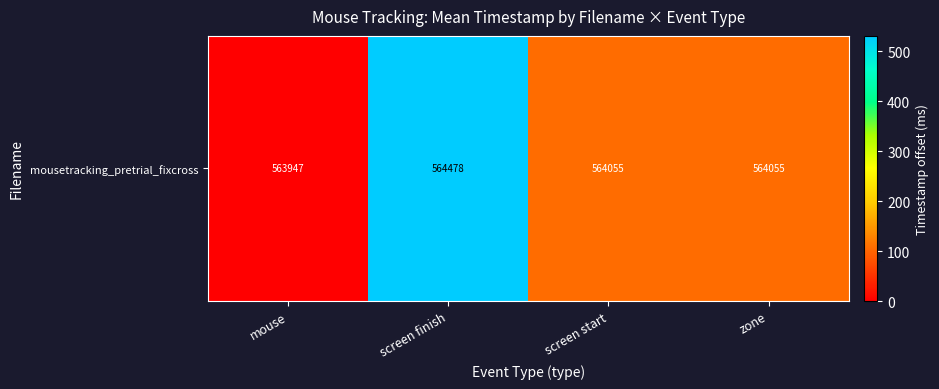

Reading left to right, transcribe all the data shown in this chart.

mouse=0.0	screen finish=530.4	screen start=107.4	zone=107.4